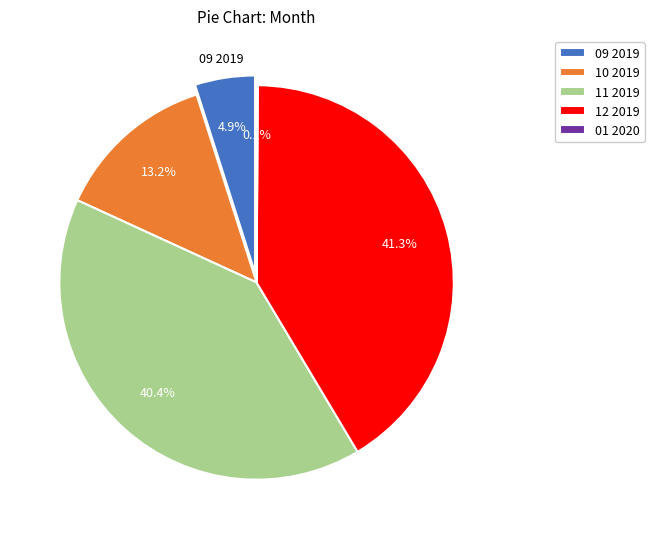

What is the change in value from 10 2019 to 12 2019?

+274